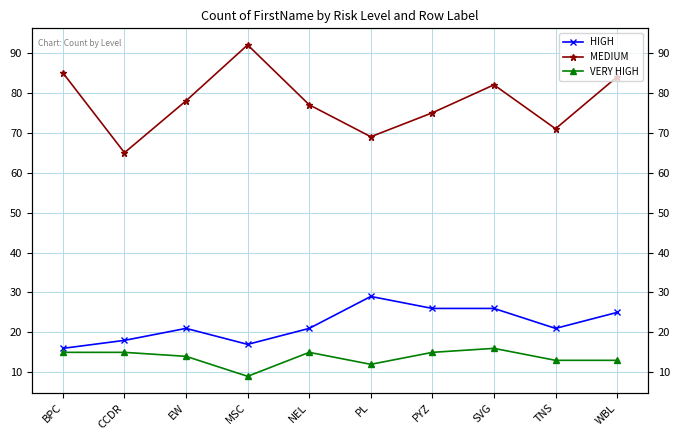

Reading left to right, list all the values displayed in this chart.

HIGH: BPC=16	CCDR=18	EW=21	MSC=17	NEL=21	PL=29	PYZ=26	SVG=26	TNS=21	WBL=25
MEDIUM: BPC=85	CCDR=65	EW=78	MSC=92	NEL=77	PL=69	PYZ=75	SVG=82	TNS=71	WBL=84
VERY HIGH: BPC=15	CCDR=15	EW=14	MSC=9	NEL=15	PL=12	PYZ=15	SVG=16	TNS=13	WBL=13